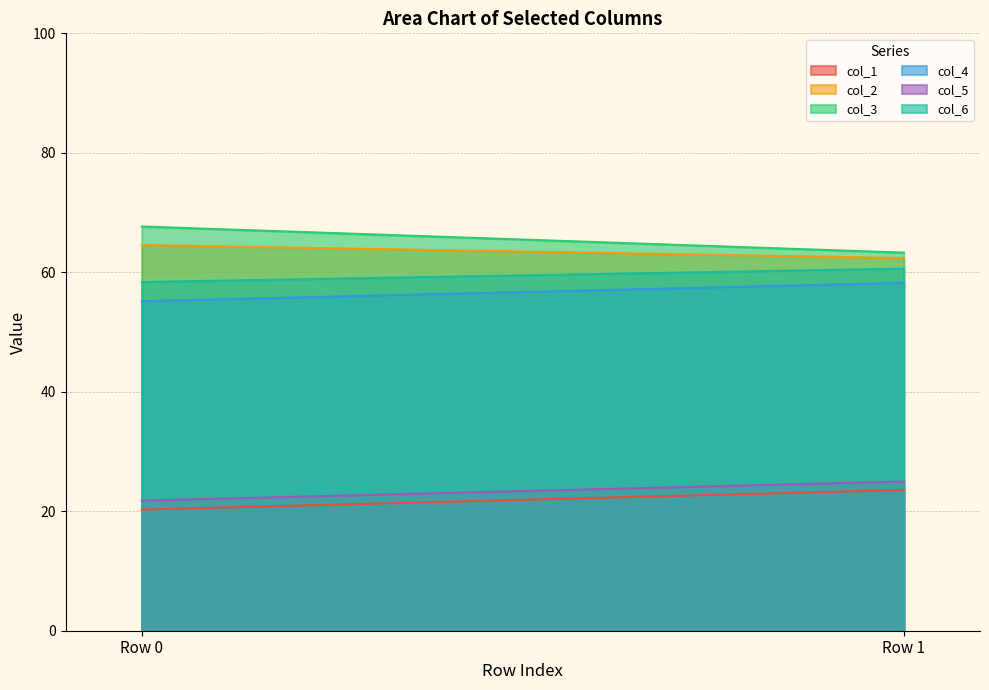

What is the lowest value of the col_4 series?

55.2